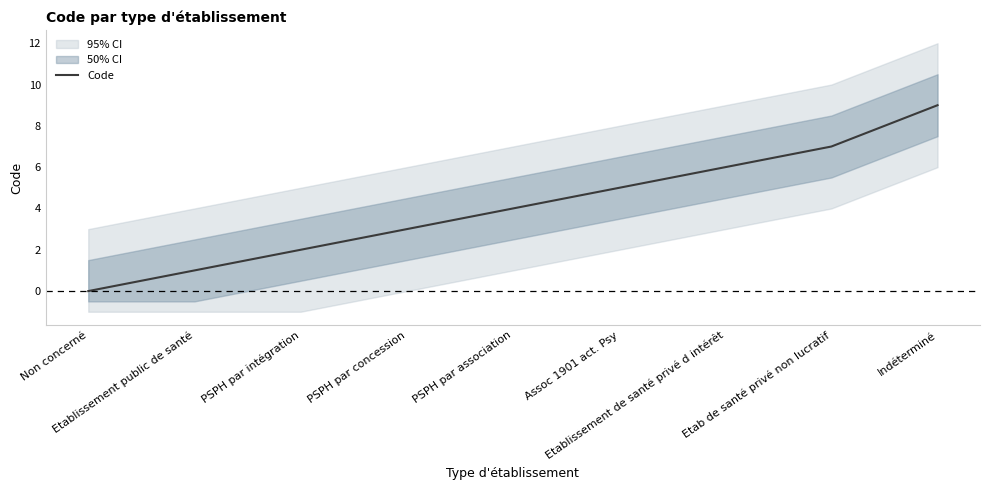

What is the label of the 6th point from the left?

Assoc 1901 act. Psy